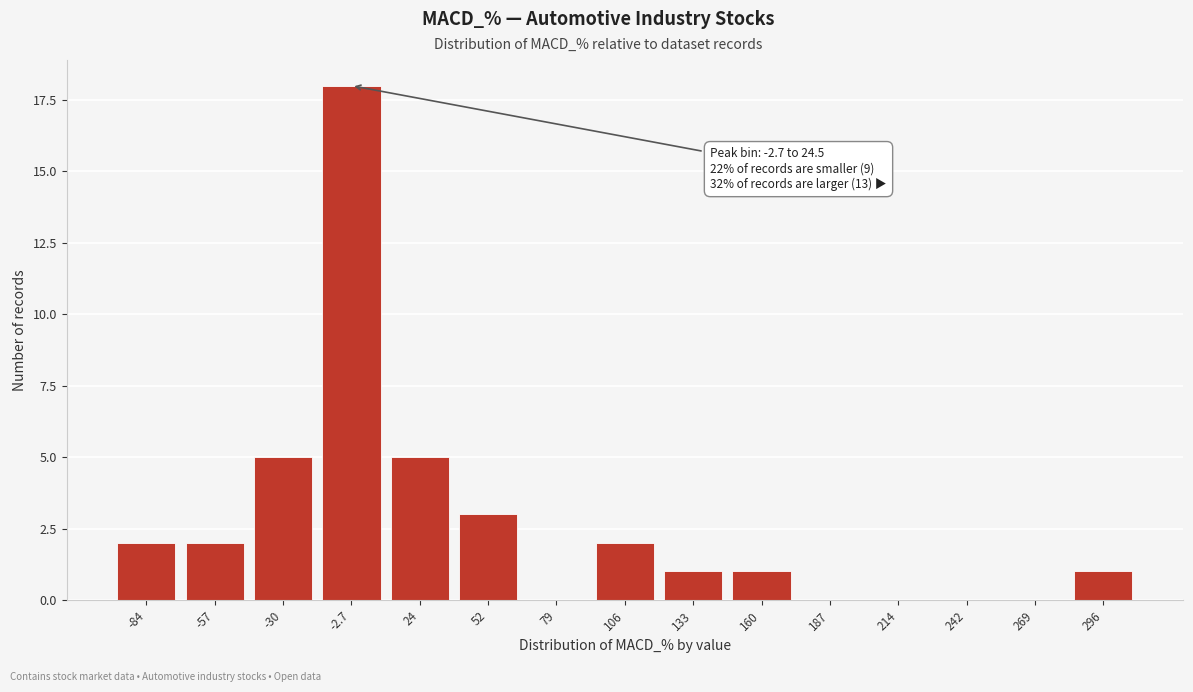

Reading right to left, transcribe all the data shown in this chart.

296=1	269=0	242=0	214=0	187=0	160=1	133=1	106=2	79=0	52=3	24=5	-2.7=18	-30=5	-57=2	-84=2